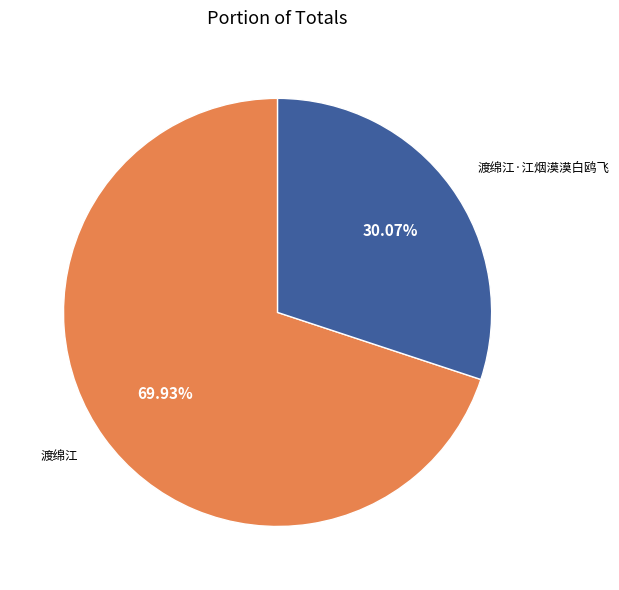

How many slices are in this pie chart?

2